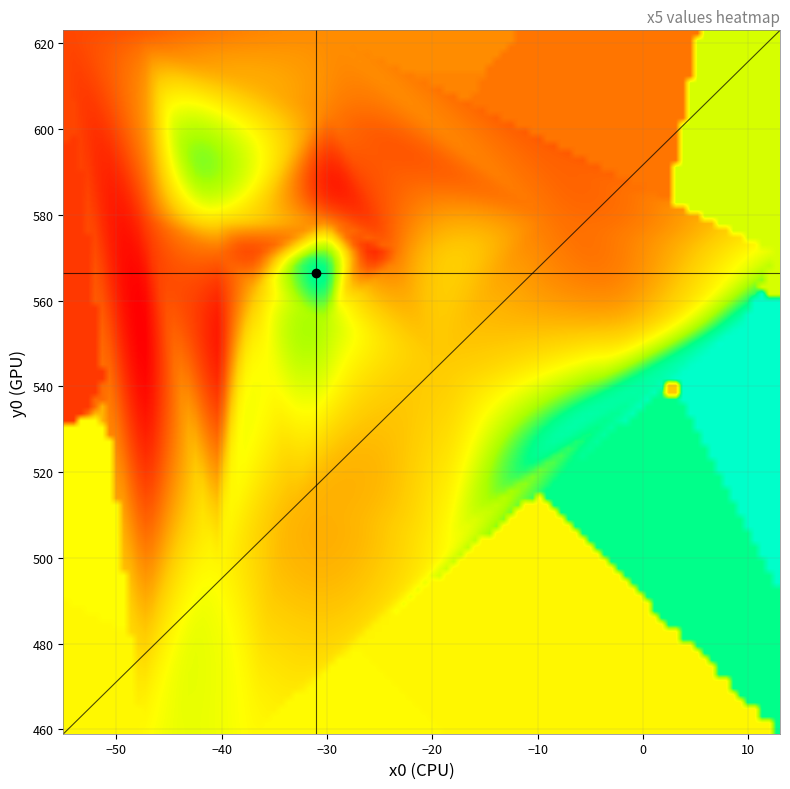

Which has a higher value, 17 or 9?

9